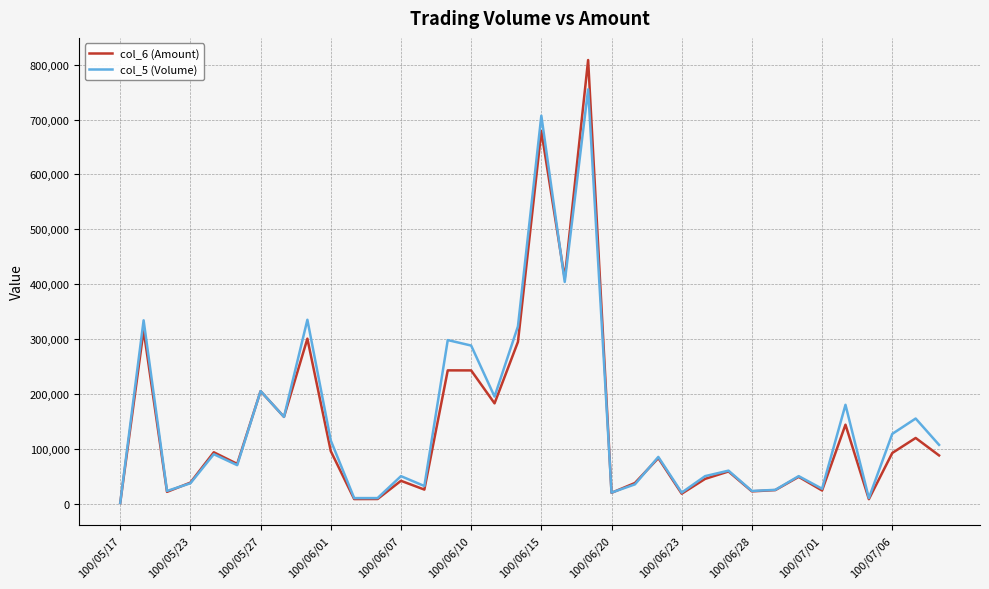

Which series has the widest spread of values?

col_6 (Amount)